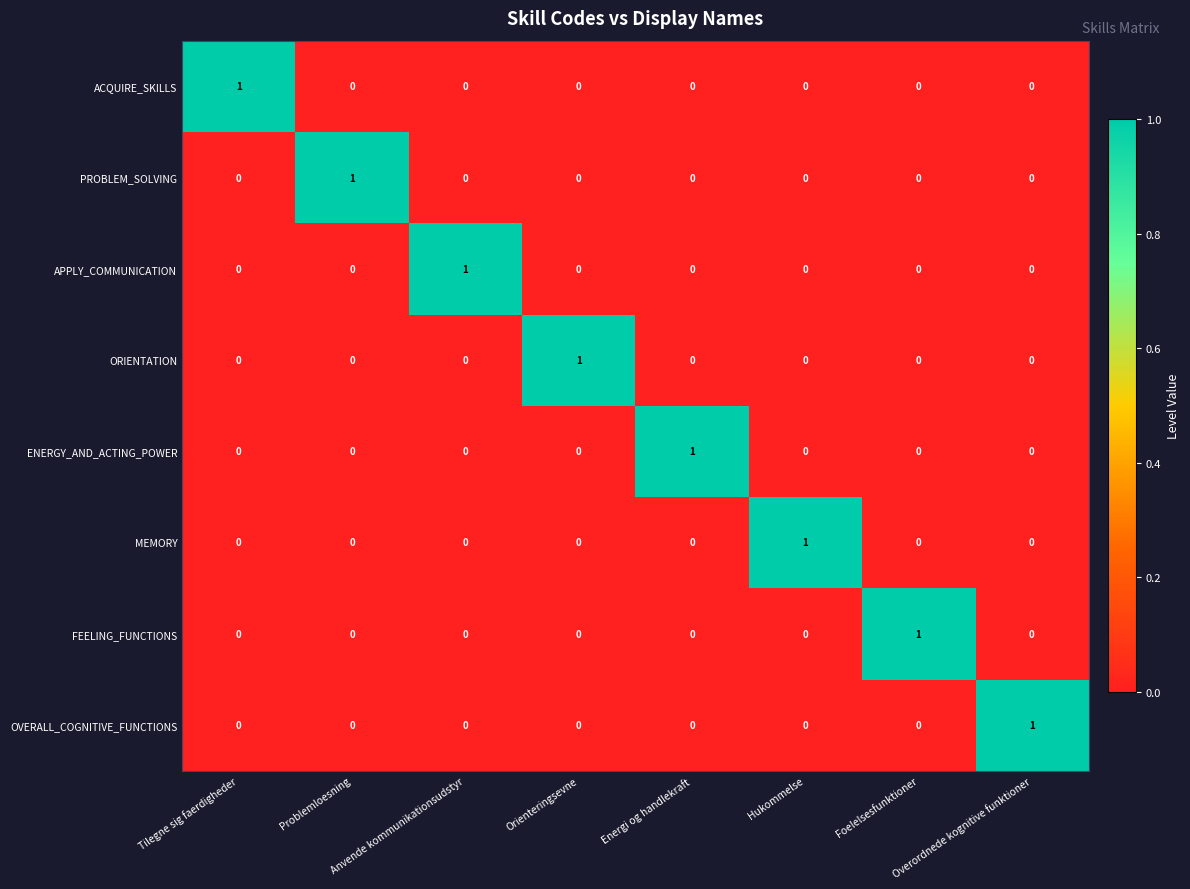

How many ENERGY_AND_ACTING_POWER values are between 0 and 1?

8